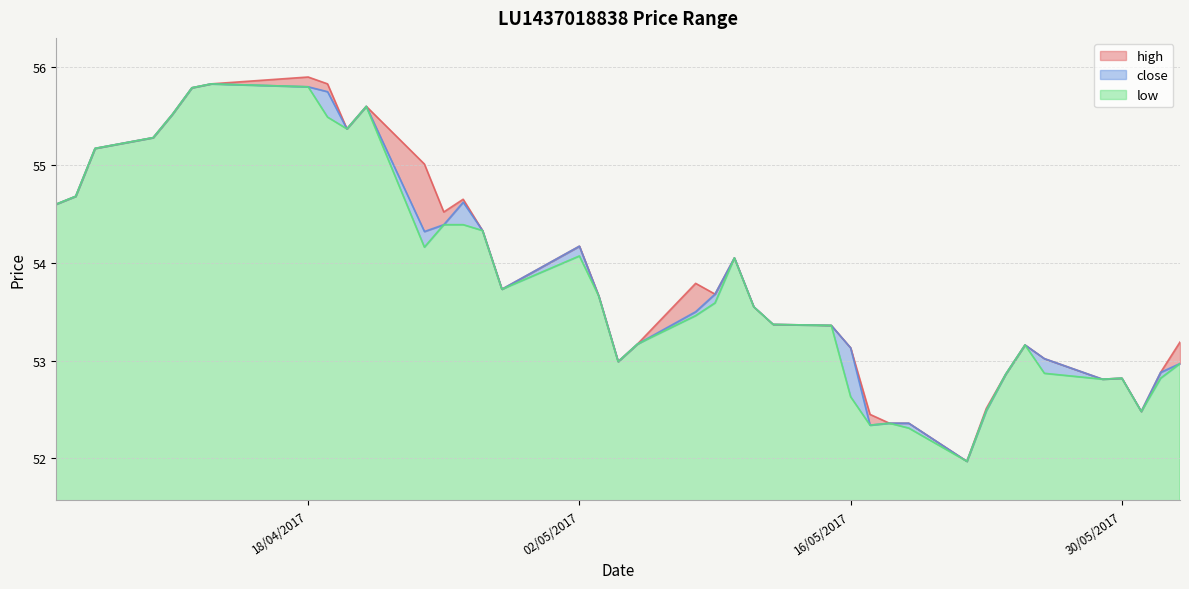

The low series shows 54.4 at 25/04/2017. True or false?

True